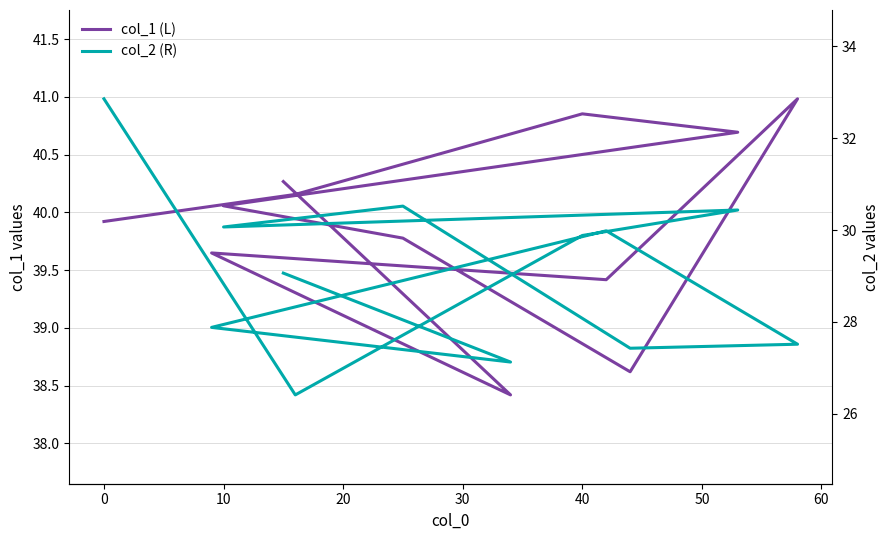

Is it true that col_1 (L) equals 9.2 at 50?

False